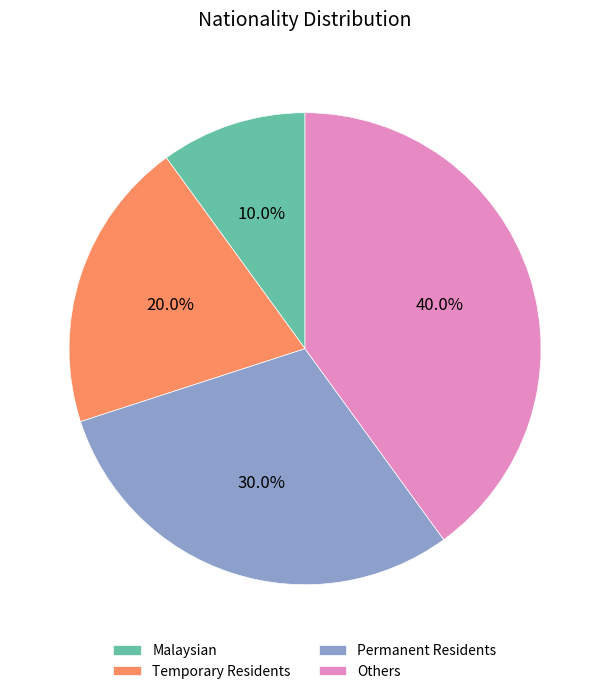

Is the sum of Temporary Residents and Malaysian greater than half?

No